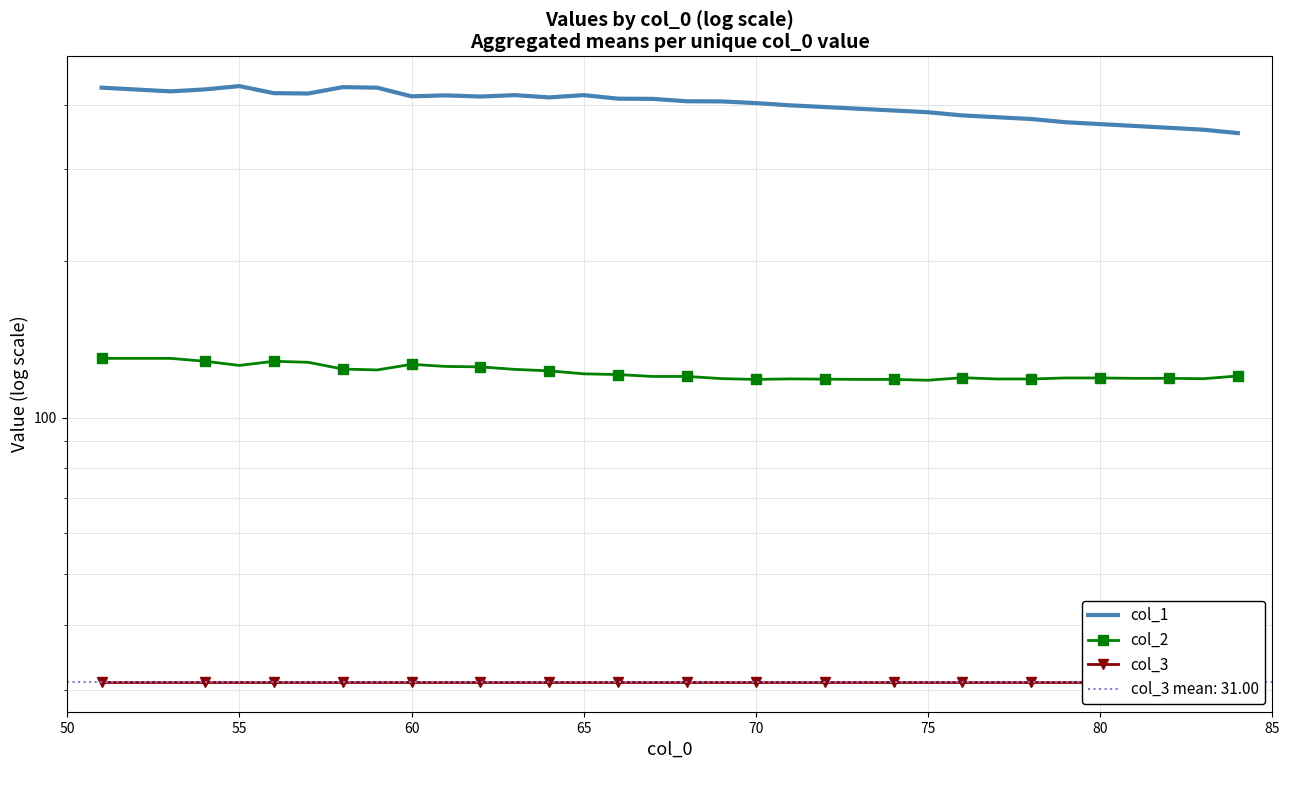

Does the chart have visible grid lines?

Yes